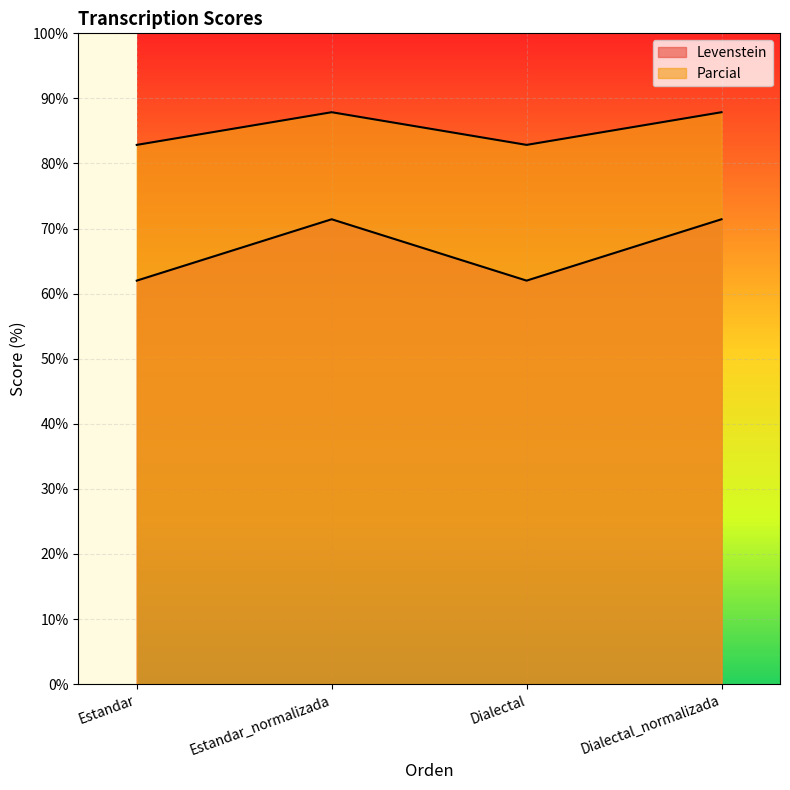

How many lines are shown in the chart?

2